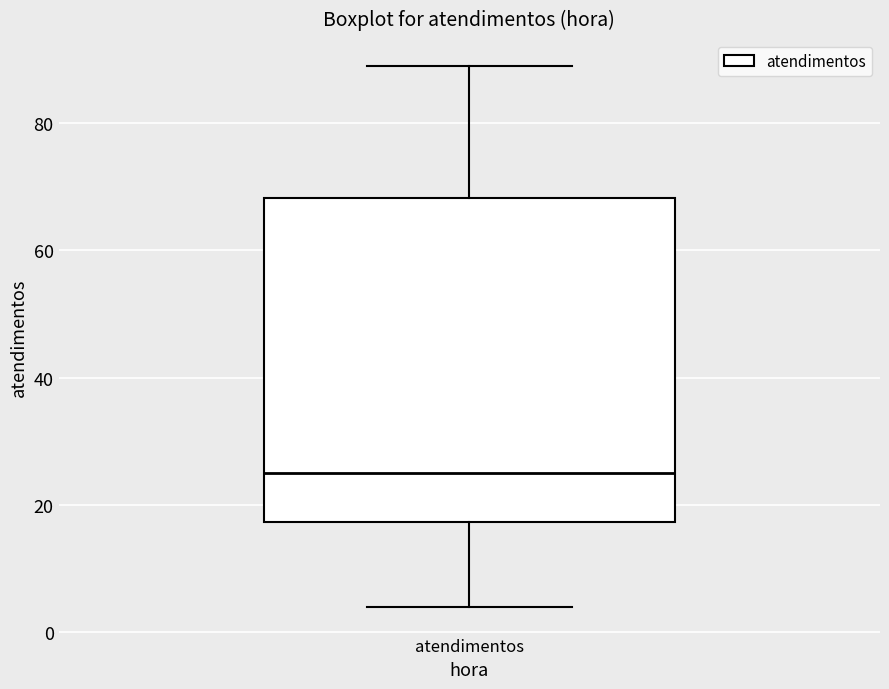

Transcribe this box plot: give where the median line is, the range the box spans, and where the two whiskers end, as read against the y-axis. The values are not printed on the chart, so give them approximately, as read against the axis.

median 26, box 18 to 68, whiskers 4 to 90